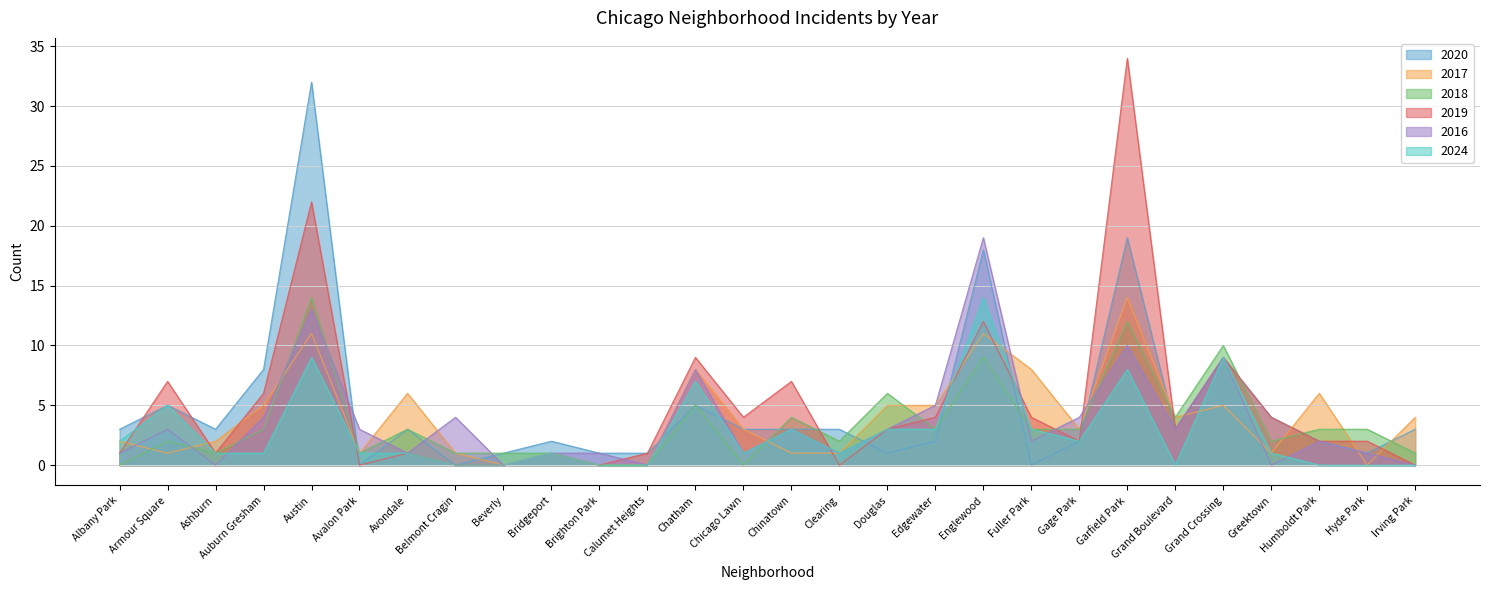

What is the label of the 5th point from the right?

Grand Crossing